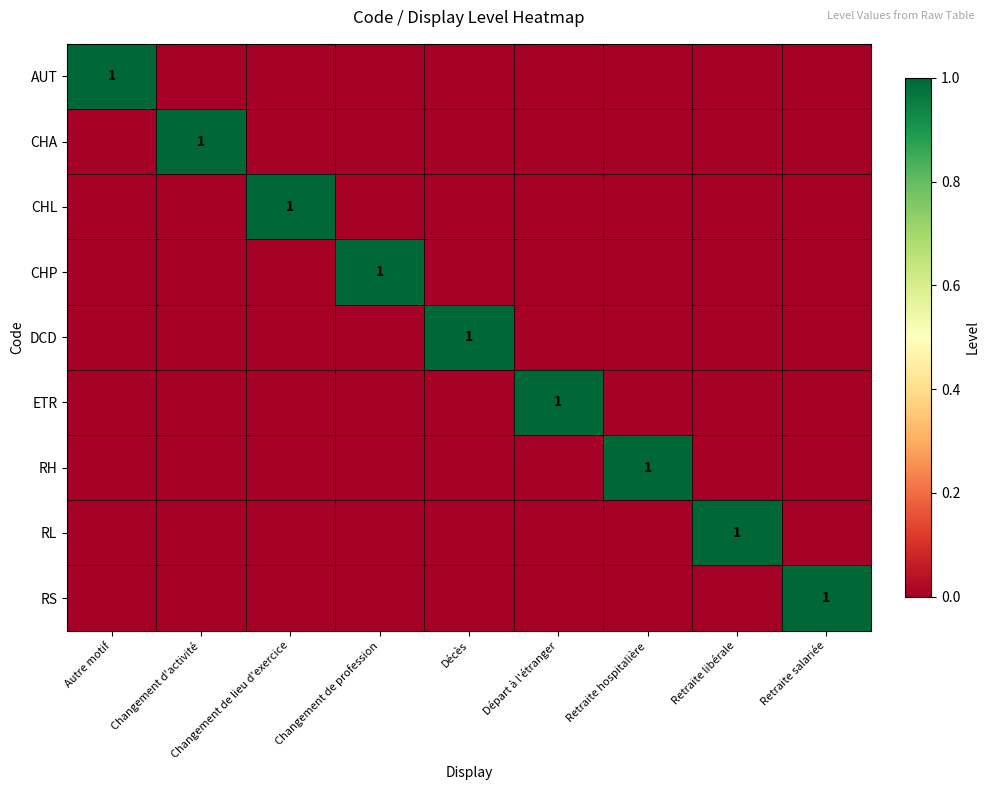

Rank the categories by RH value from highest to lowest.

Retraite hospitalière, Autre motif, Changement d'activité, Changement de lieu d'exercice, Changement de profession, Décès, Départ à l'étranger, Retraite libérale, Retraite salariée